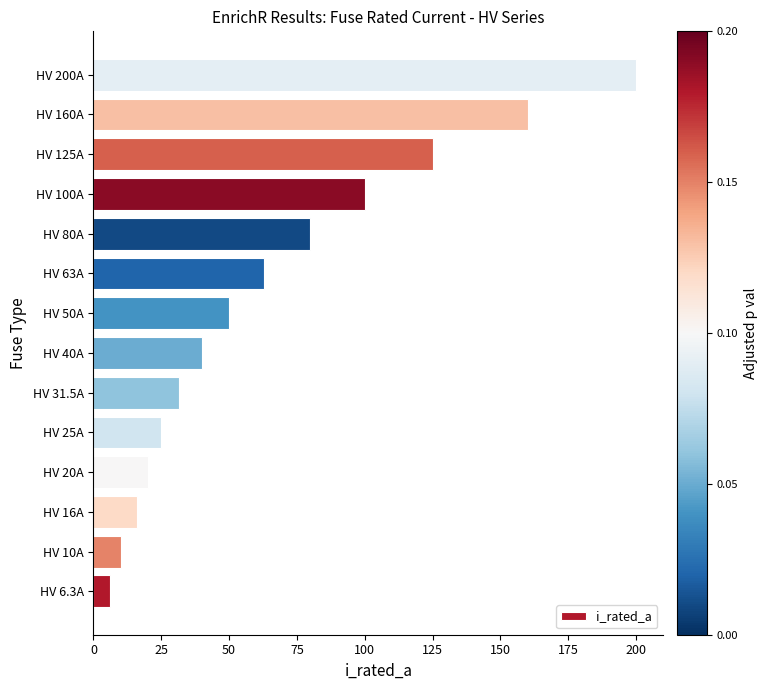

What is the change in value from HV 80A to HV 200A?

+120.0